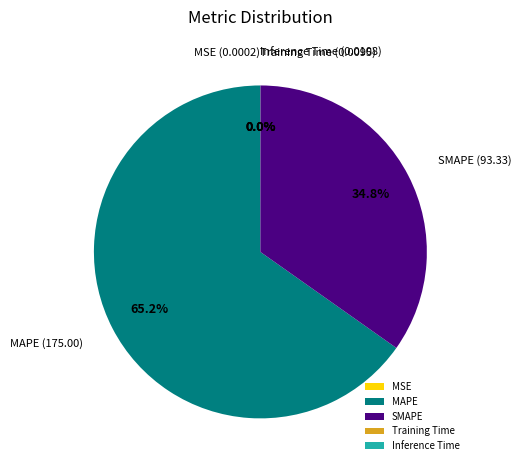

Does MAPE represent more than half of the total?

Yes